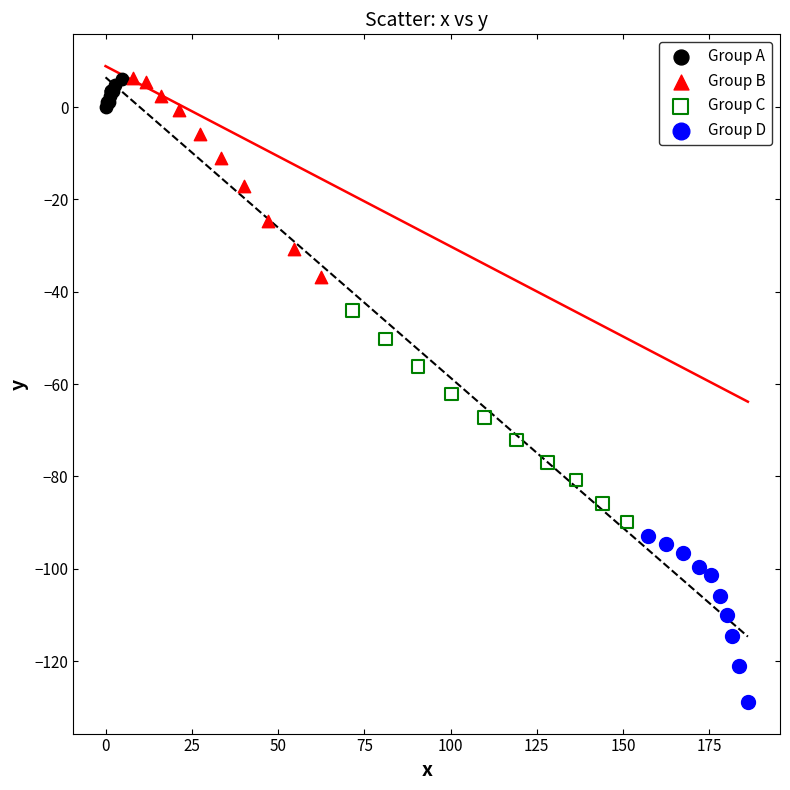

Which series reaches the minimum Y coordinate?

Group D